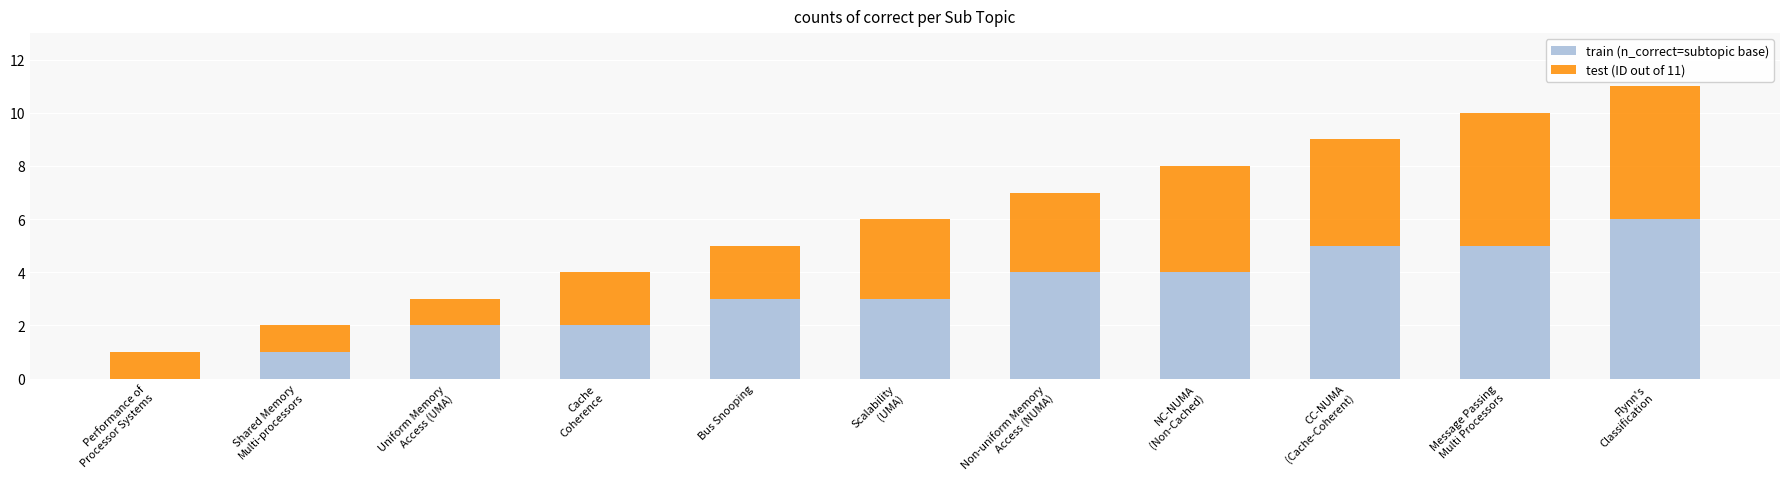

What is the sum of all train (n_correct=subtopic base) values?

35